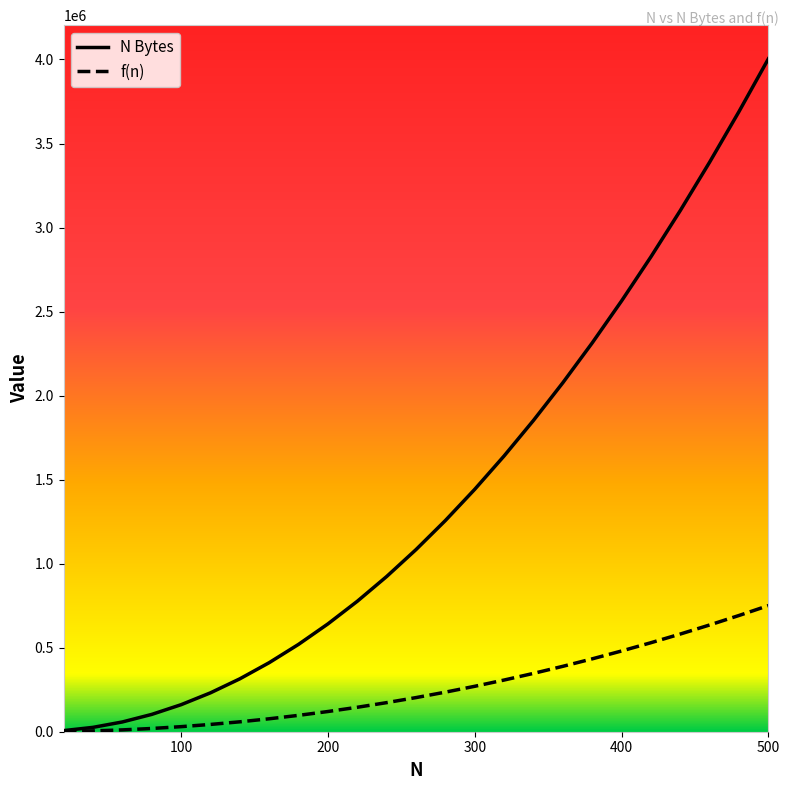

Rank the series by their maximum value, from lowest to highest.

f(n), N Bytes